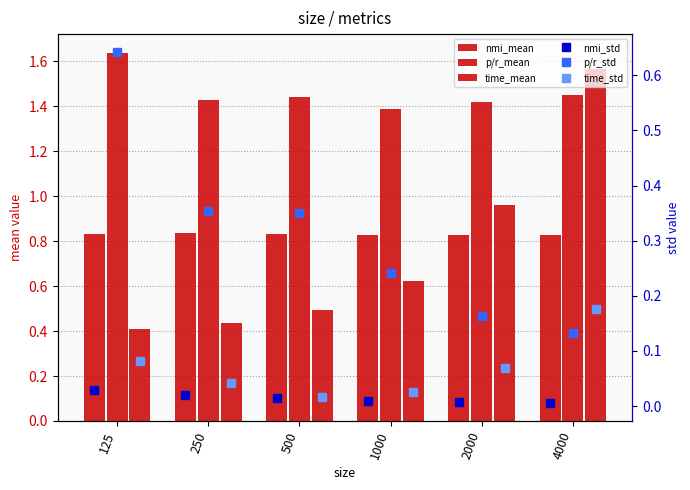

List the series in order of their peak value, lowest first.

nmi_std, time_std, p/r_std, nmi_mean, time_mean, p/r_mean